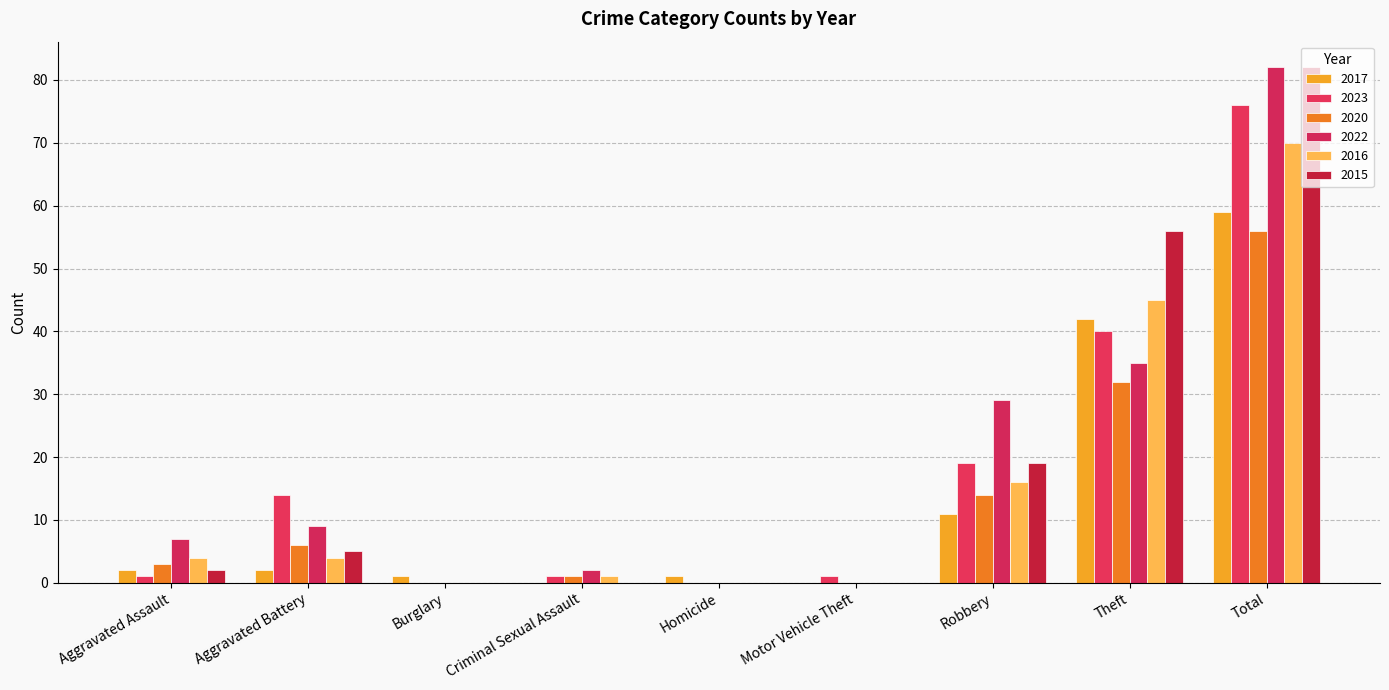

Rank the categories by 2020 value from highest to lowest.

Total, Theft, Robbery, Aggravated Battery, Aggravated Assault, Criminal Sexual Assault, Burglary, Homicide, Motor Vehicle Theft